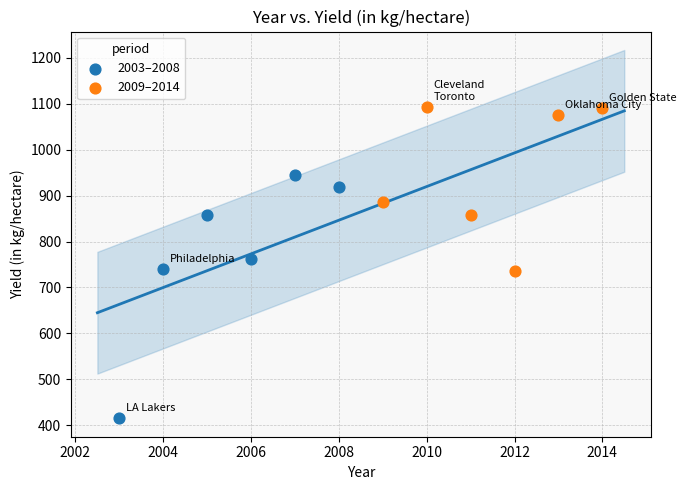

Which series reaches the maximum Y coordinate?

2009–2014